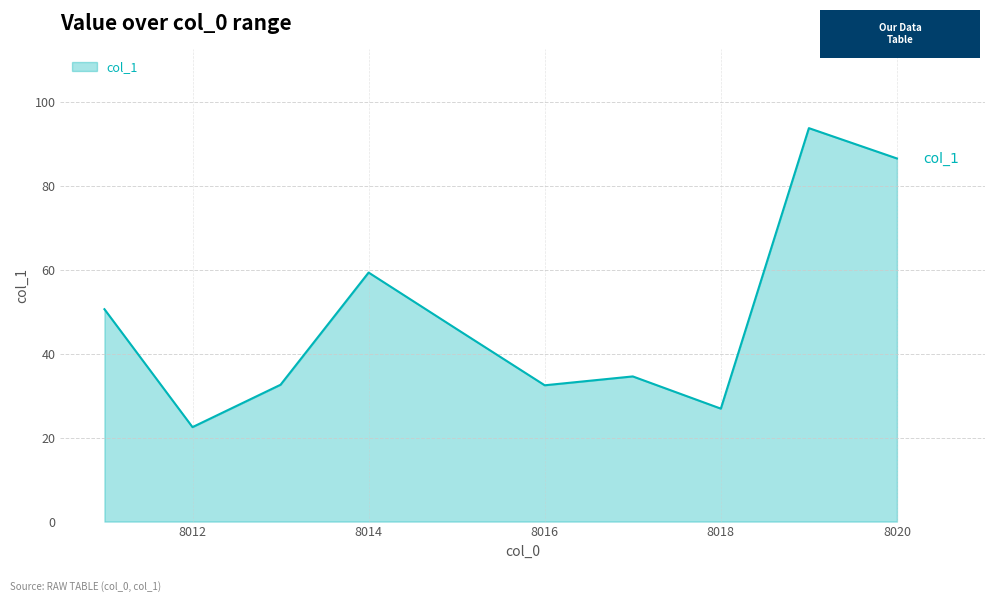

How many lines are shown in the chart?

1